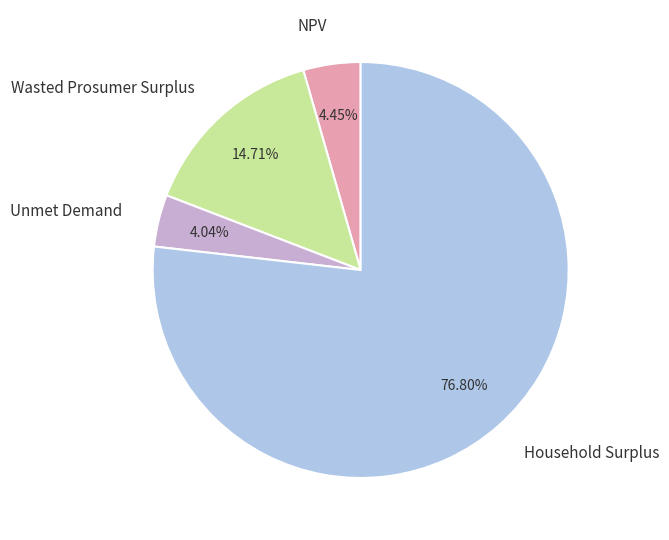

Count the number of slices in the pie.

4